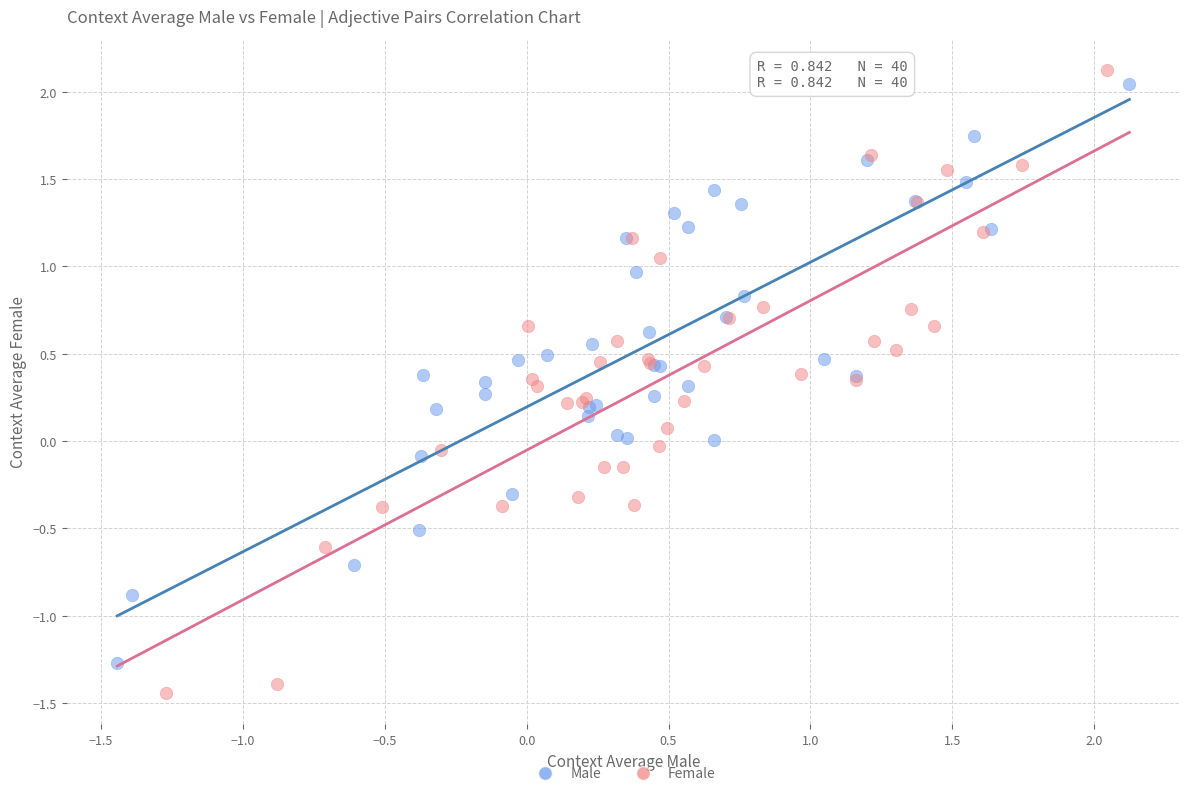

What are all the series names shown in the legend?

Male, Female